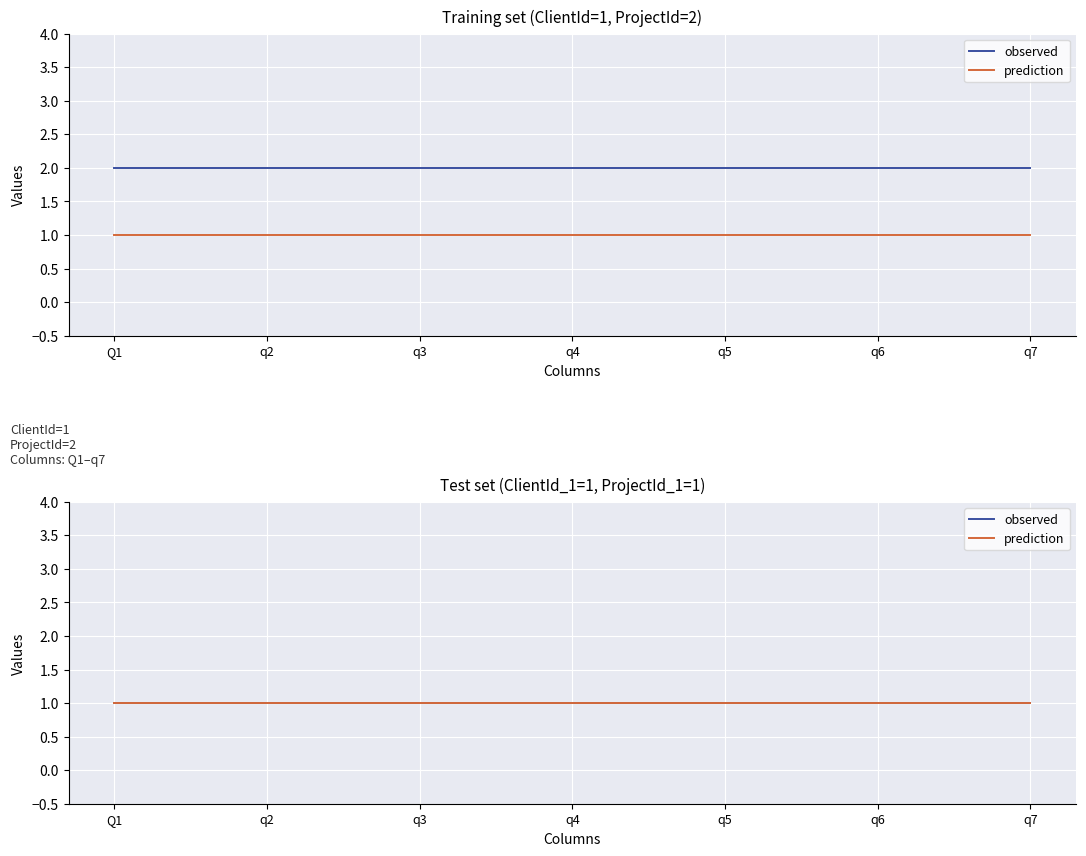

True or false: ClientId and ProjectId intersect in this chart.

False